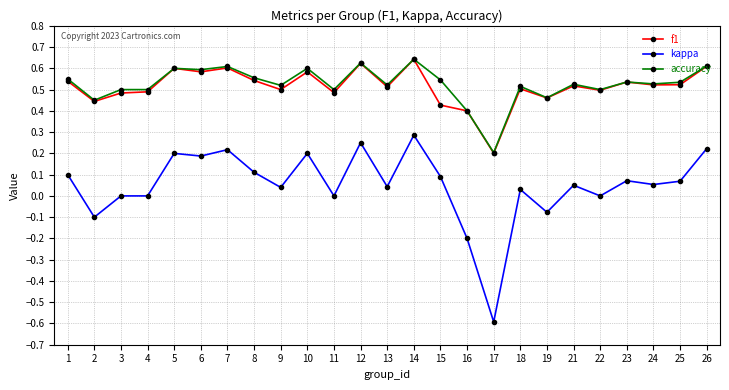

Which series has the widest spread of values?

kappa